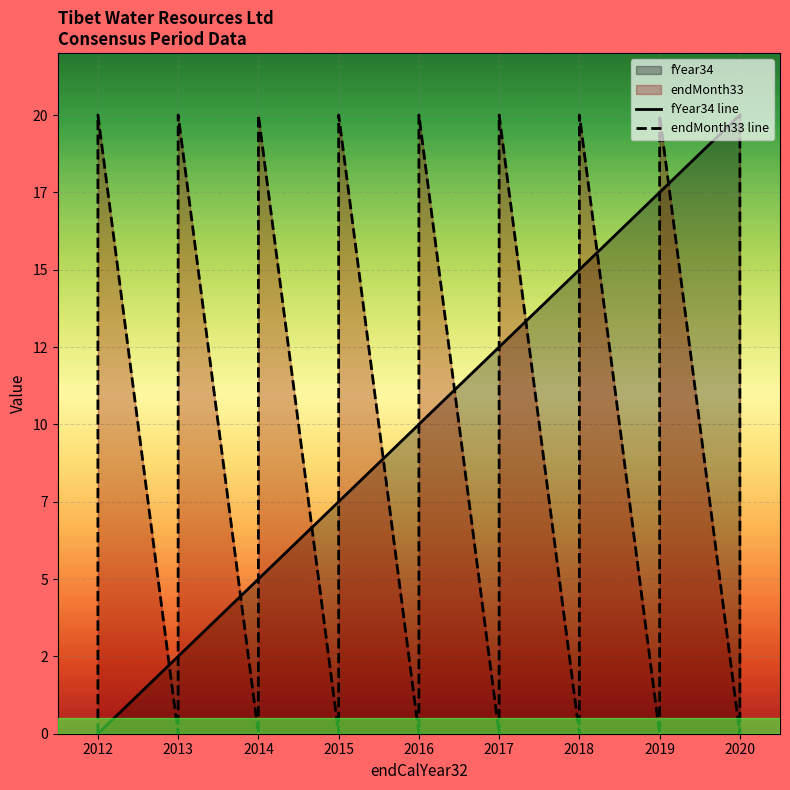

Between 2015 and 2016, which is larger?

2016